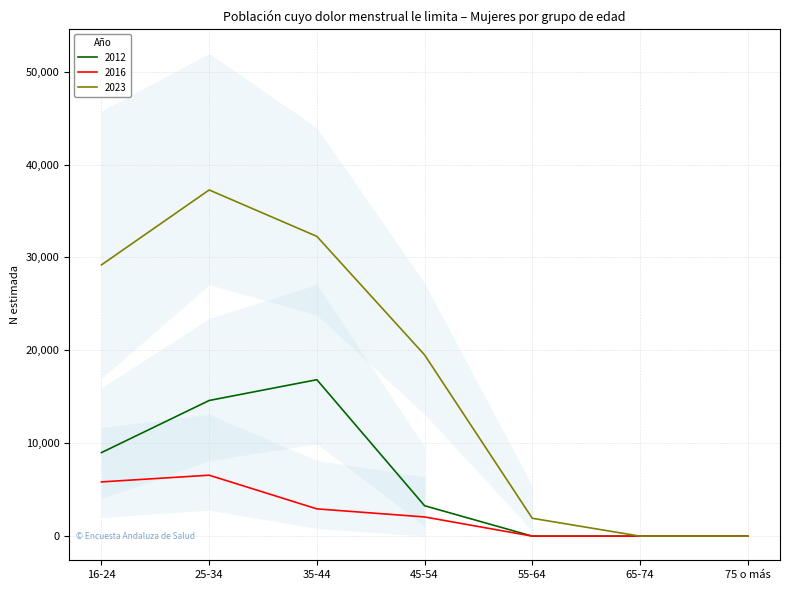

What is the highest value of the 2023 series?

37264